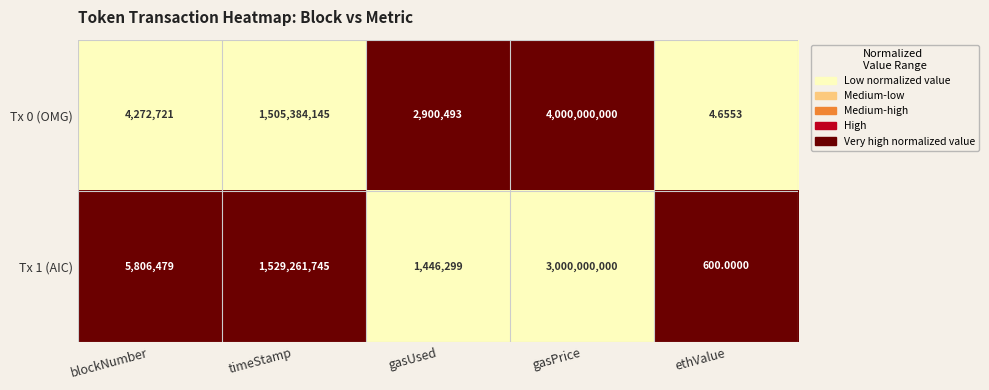

At which category is the sum across all series the highest?

gasPrice